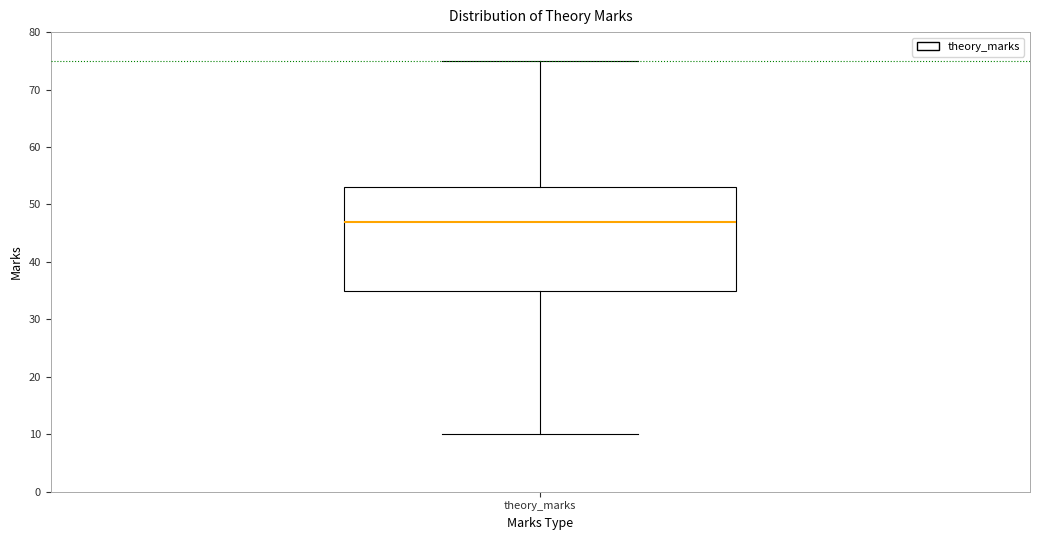

Read this box plot against the y-axis: the position of the median line, the range covered by the box, and the ends of both whiskers. The values are not printed on the chart, so give them approximately, as read against the axis.

median 47, box 35 to 53, whiskers 10 to 75